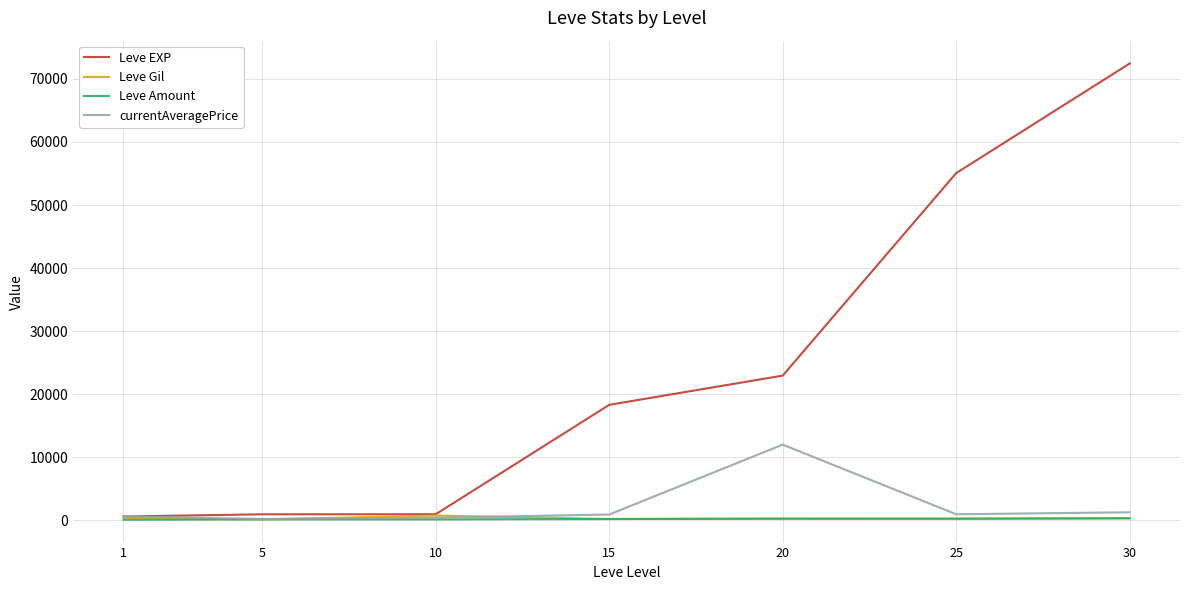

True or false: Leve EXP has a value of 980.0 at 5.

True